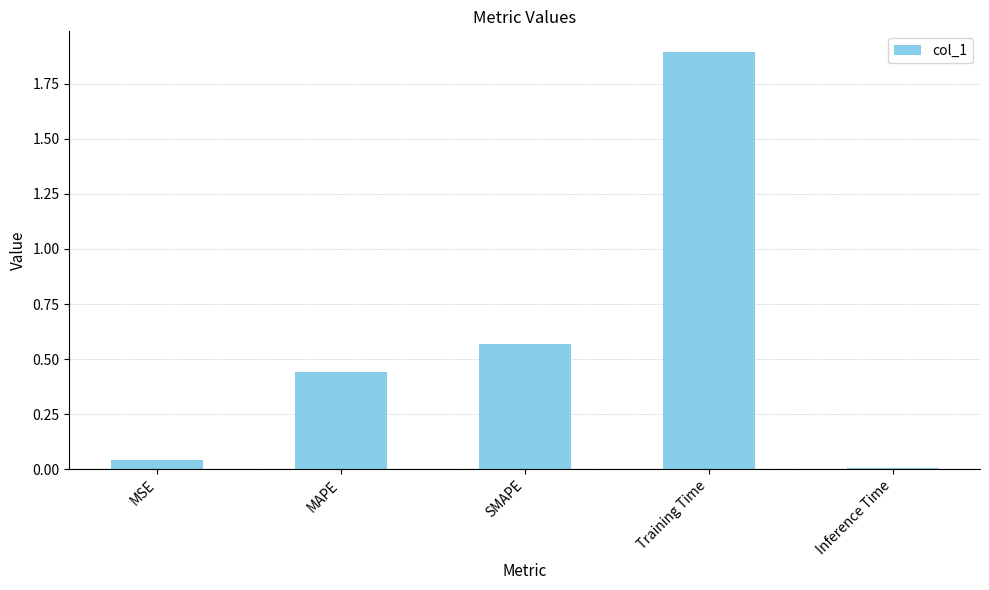

Count the number of data series in this chart.

1